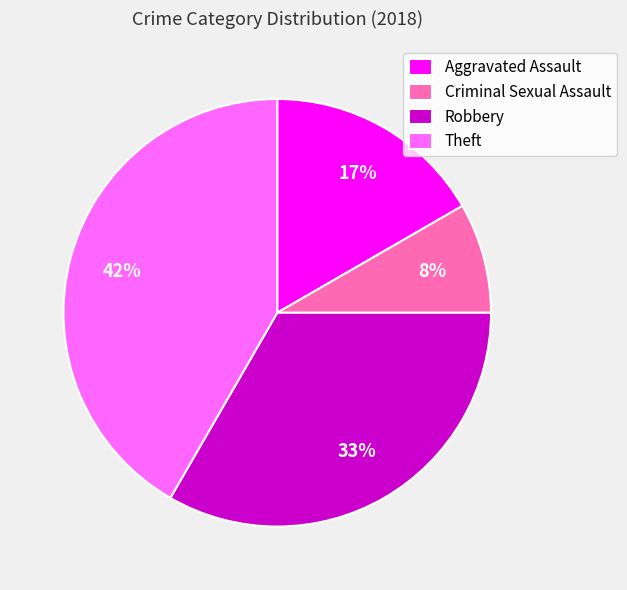

The Criminal Sexual Assault slice represents 8% of the pie. True or false?

True